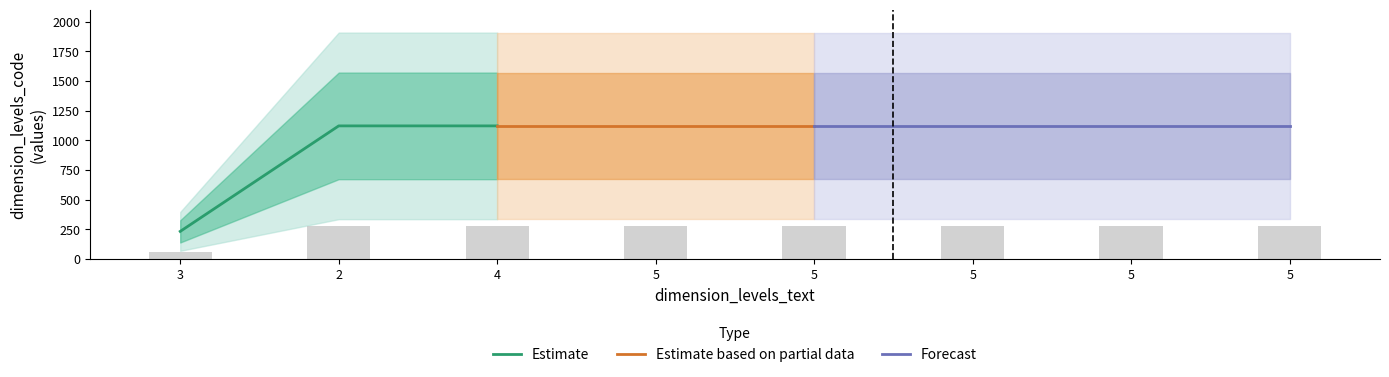

Reading right to left, transcribe all the data shown in this chart.

280.8	280.8	280.8	280.8	280.8	280.8	280.8	58.5